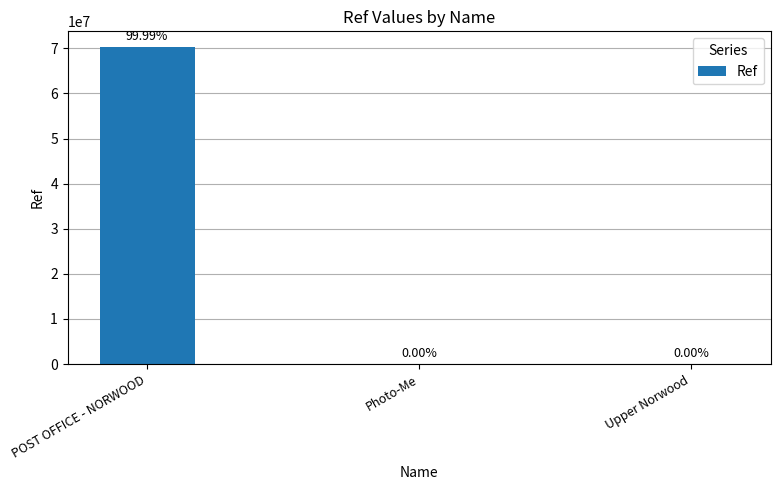

What is the difference between the values at POST OFFICE - NORWOOD and Photo-Me?

70261552